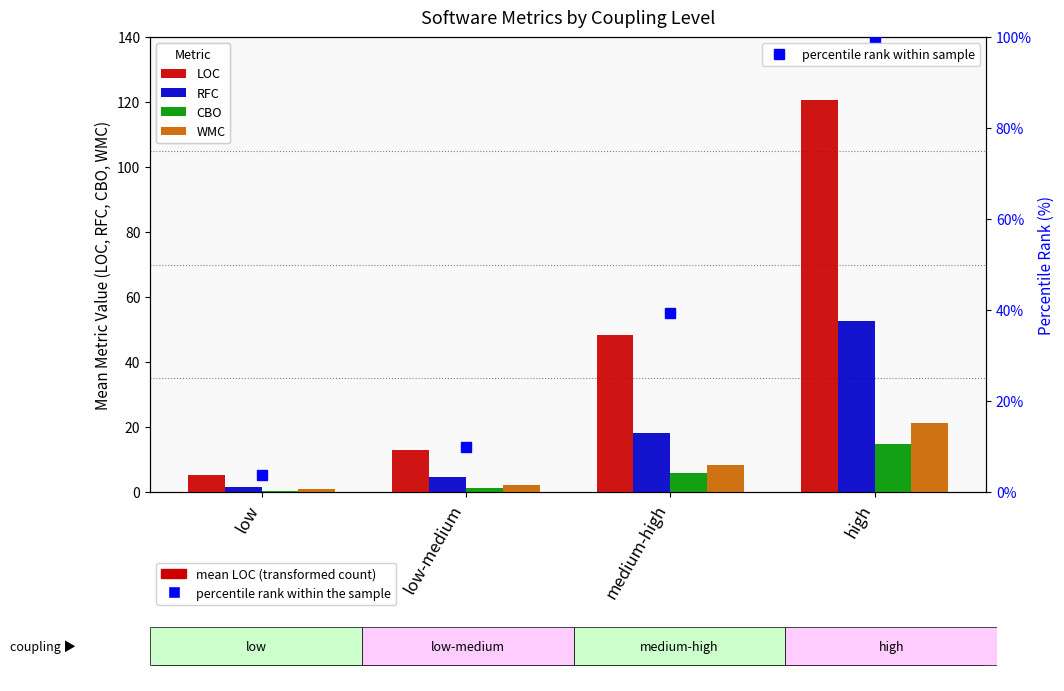

Reading left to right, transcribe all the data shown in this chart.

LOC: 5.2	12.8	48.3	120.5
RFC: 1.4	4.7	18.2	52.6
CBO: 0.3	1.2	5.8	14.9
WMC: 0.8	2.1	8.4	21.3
percentile rank within sample: 3.8	9.9	39.4	100.0